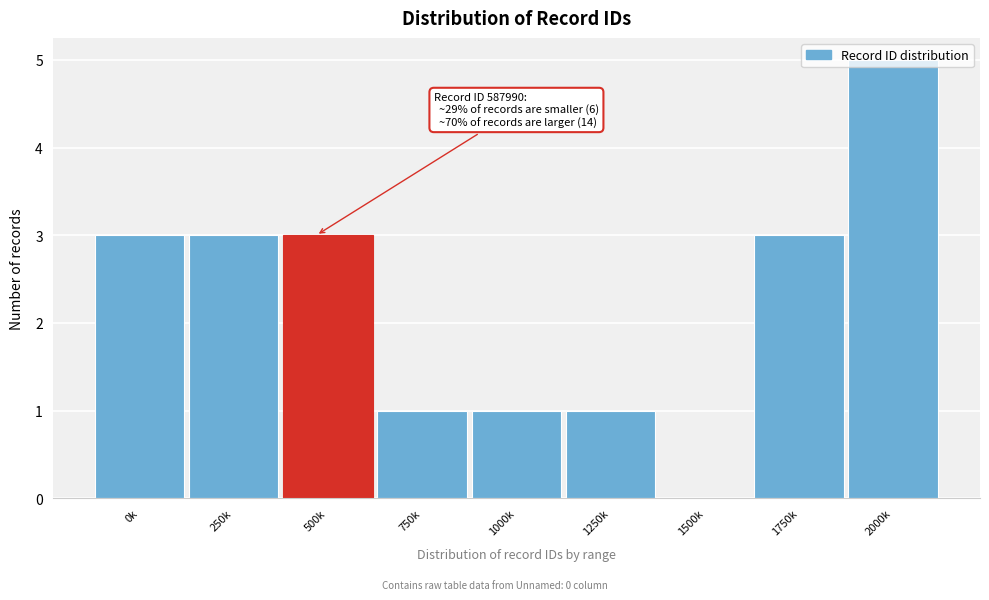

What is the sum of the values at 2000k and 1500k?

5